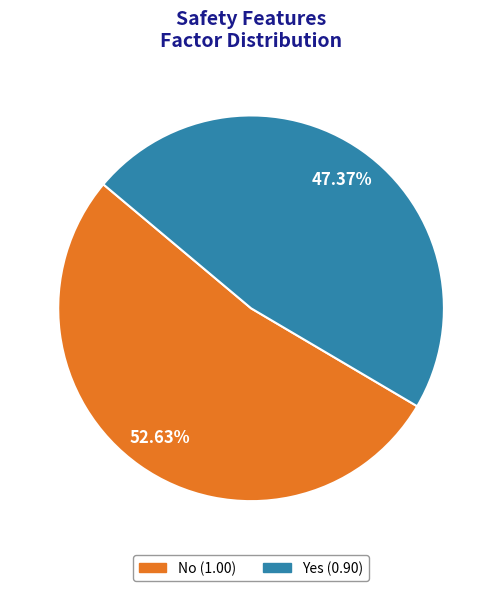

What is the smallest slice in the pie chart?

Yes